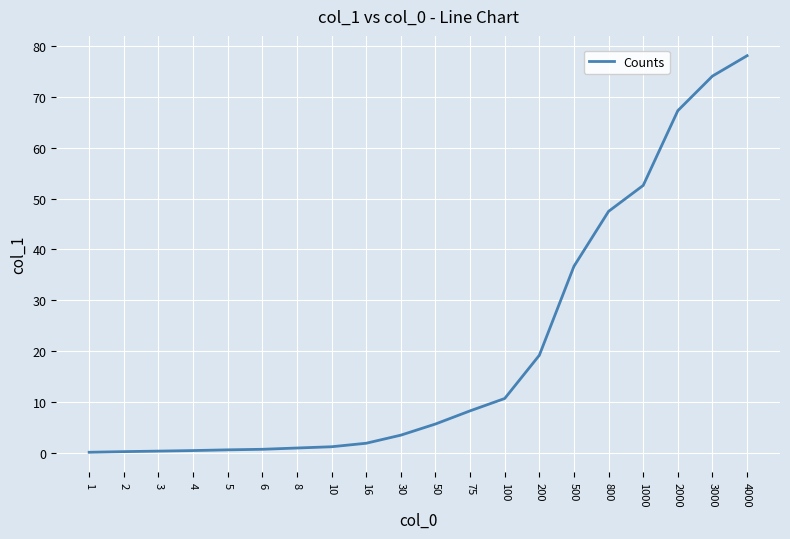

What is the smallest value displayed?

0.1